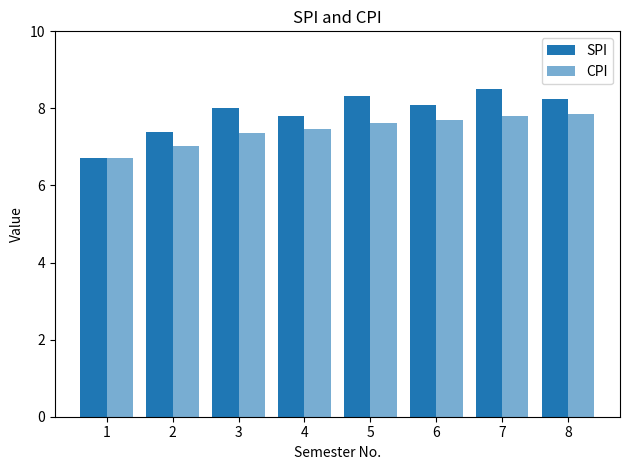

How many bars are there in total?

16